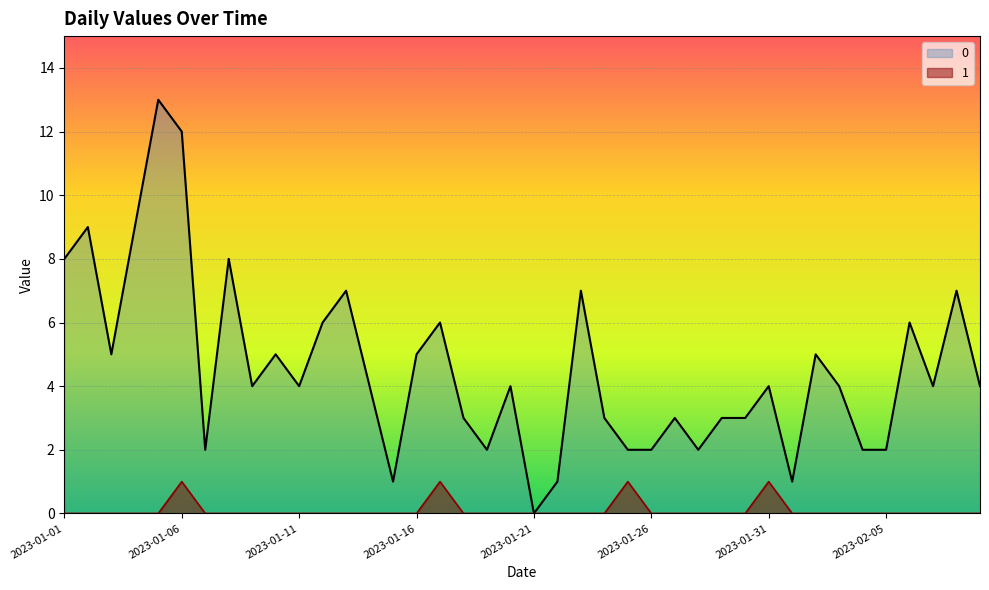

What are all the series names shown in the legend?

0, 1